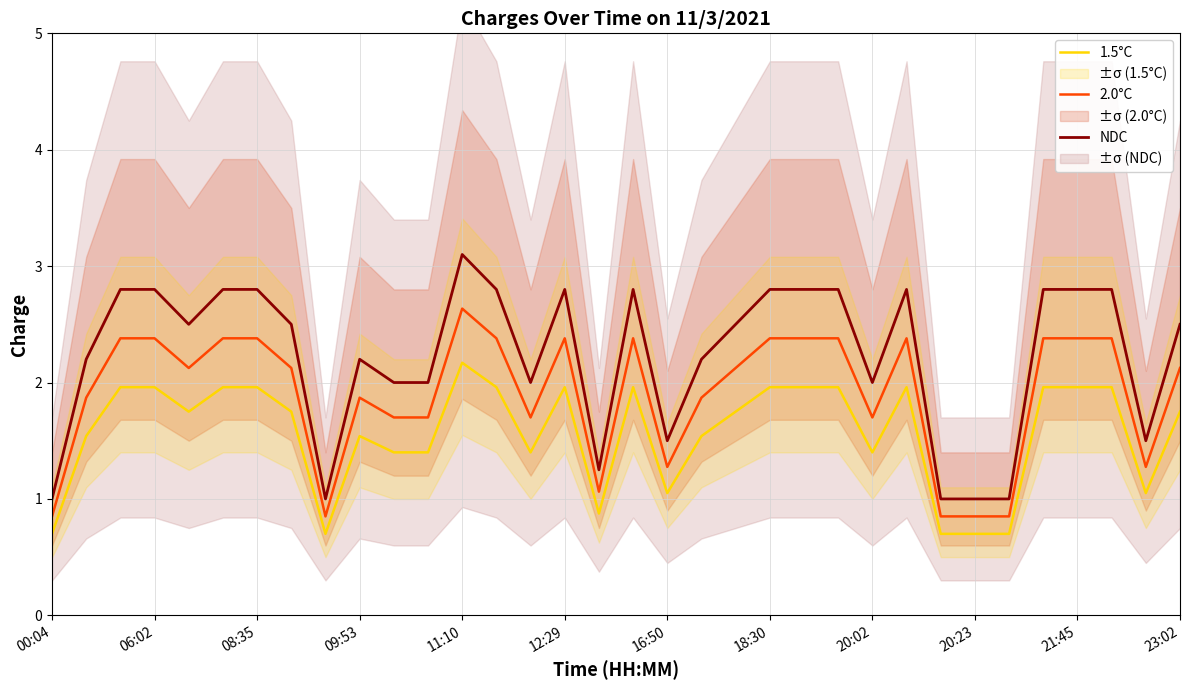

The value of 2.0°C at 18:30 is 3.1. True or false?

False